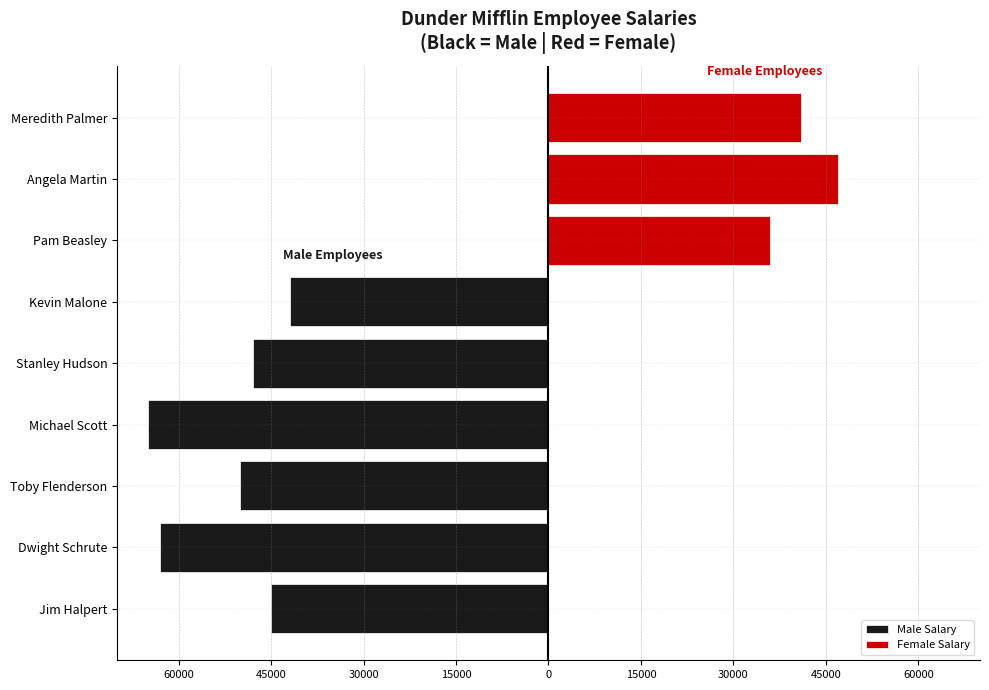

Count the number of values greater than -48000.

2